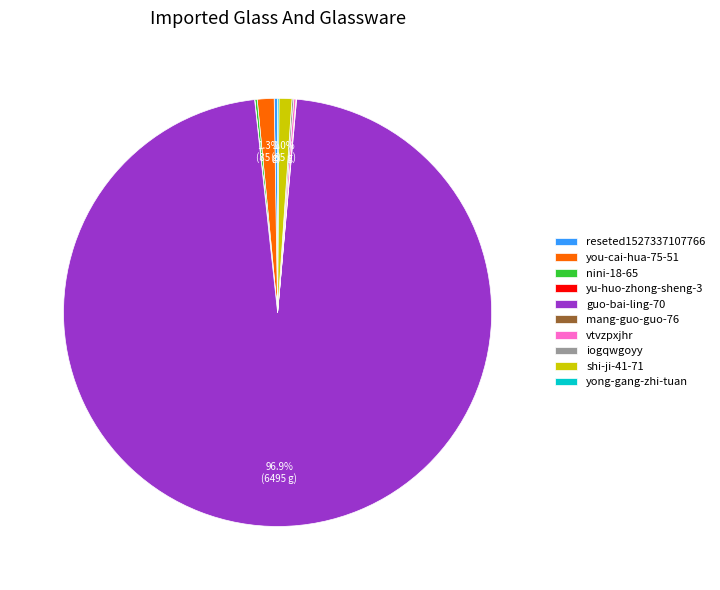

What is the total percentage of you-cai-hua-75-51 and guo-bai-ling-70?

98.1%